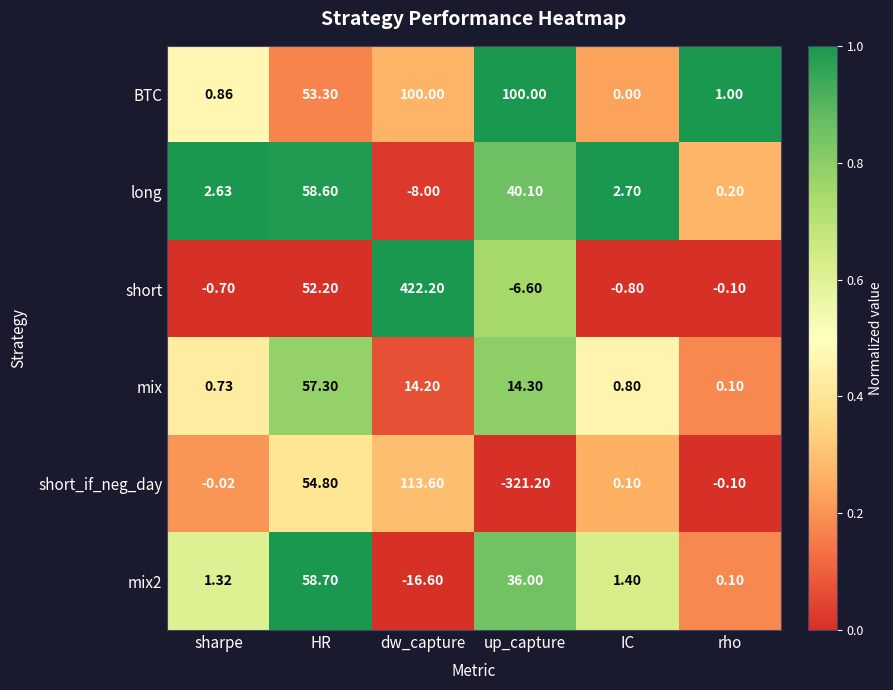

Rank the series by their maximum value, from lowest to highest.

mix, long, mix2, BTC, short_if_neg_day, short